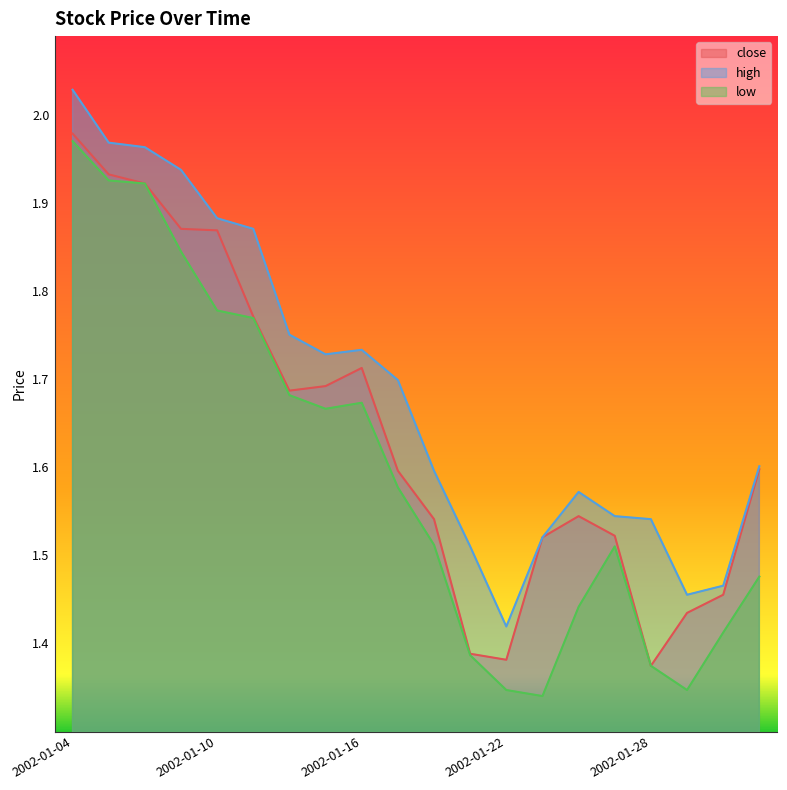

Reading left to right, extract all data points from this chart.

close: 2002-01-04=2.0	2002-01-07=1.9	2002-01-08=1.9	2002-01-09=1.9	2002-01-10=1.9	2002-01-11=1.8	2002-01-14=1.7	2002-01-15=1.7	2002-01-16=1.7	2002-01-17=1.6	2002-01-18=1.5	2002-01-21=1.4	2002-01-22=1.4	2002-01-23=1.5	2002-01-24=1.5	2002-01-25=1.5	2002-01-28=1.4	2002-01-29=1.4	2002-01-30=1.5	2002-01-31=1.6
high: 2002-01-04=2.0	2002-01-07=2.0	2002-01-08=2.0	2002-01-09=1.9	2002-01-10=1.9	2002-01-11=1.9	2002-01-14=1.8	2002-01-15=1.7	2002-01-16=1.7	2002-01-17=1.7	2002-01-18=1.6	2002-01-21=1.5	2002-01-22=1.4	2002-01-23=1.5	2002-01-24=1.6	2002-01-25=1.5	2002-01-28=1.5	2002-01-29=1.5	2002-01-30=1.5	2002-01-31=1.6
low: 2002-01-04=2.0	2002-01-07=1.9	2002-01-08=1.9	2002-01-09=1.8	2002-01-10=1.8	2002-01-11=1.8	2002-01-14=1.7	2002-01-15=1.7	2002-01-16=1.7	2002-01-17=1.6	2002-01-18=1.5	2002-01-21=1.4	2002-01-22=1.3	2002-01-23=1.3	2002-01-24=1.4	2002-01-25=1.5	2002-01-28=1.4	2002-01-29=1.3	2002-01-30=1.4	2002-01-31=1.5